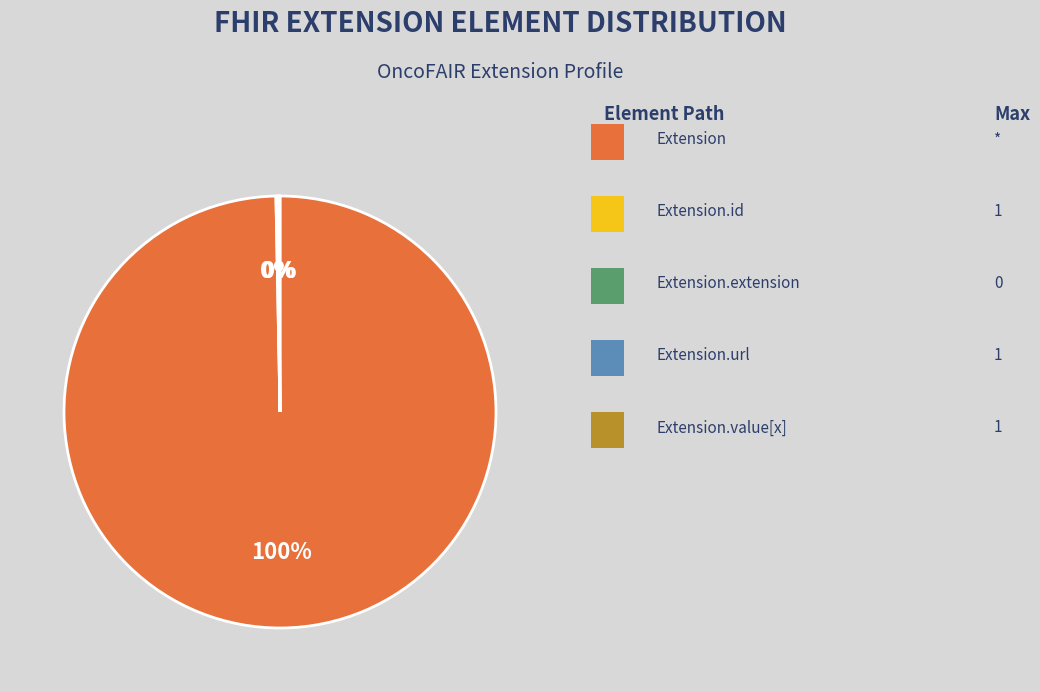

Does any single category account for the majority?

Yes